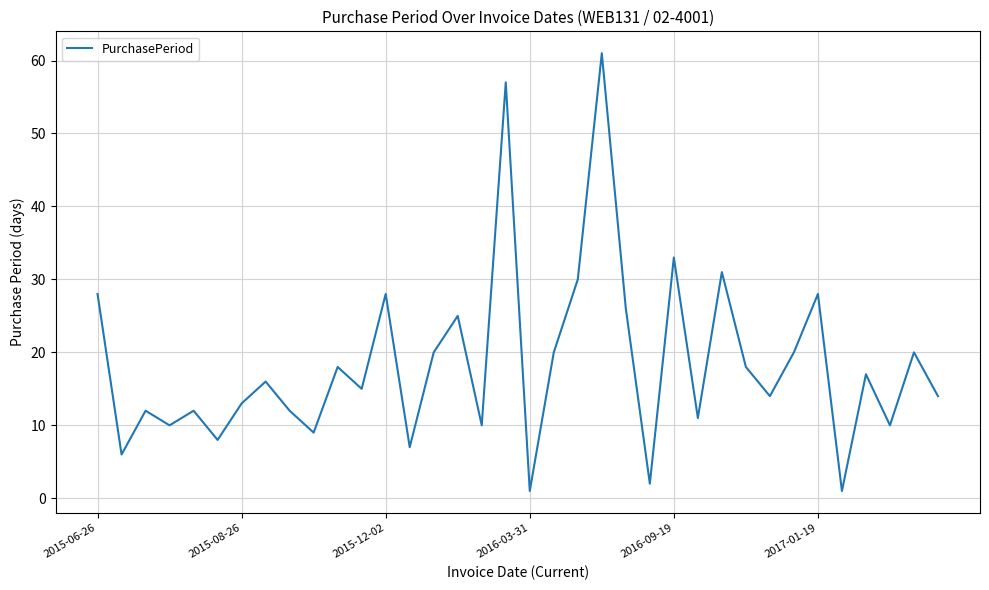

How many interior local peaks (higher than both neighbors) does the data have?

13